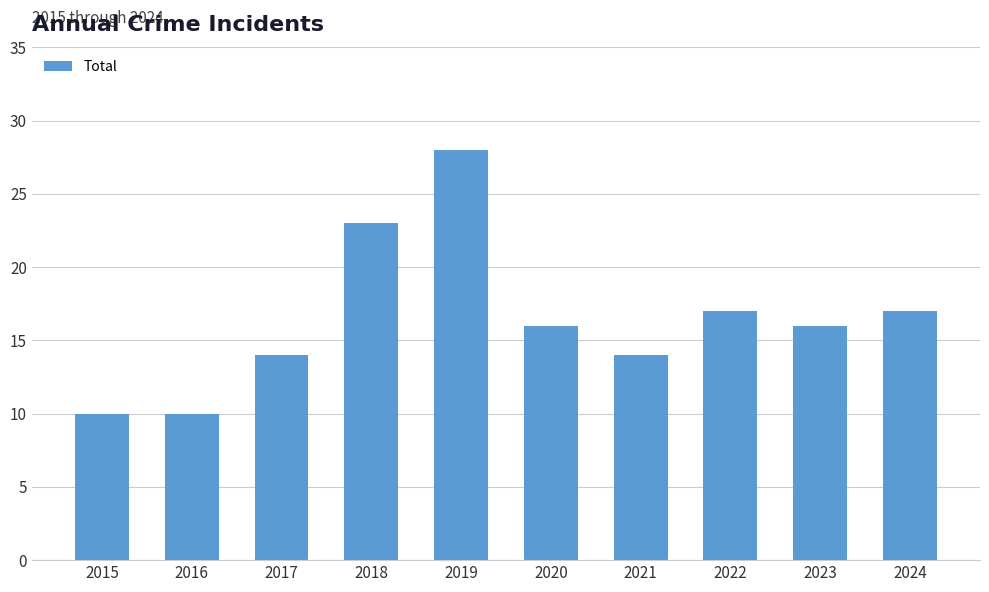

What is the ratio of the value at 2017 to the value at 2024?

0.8